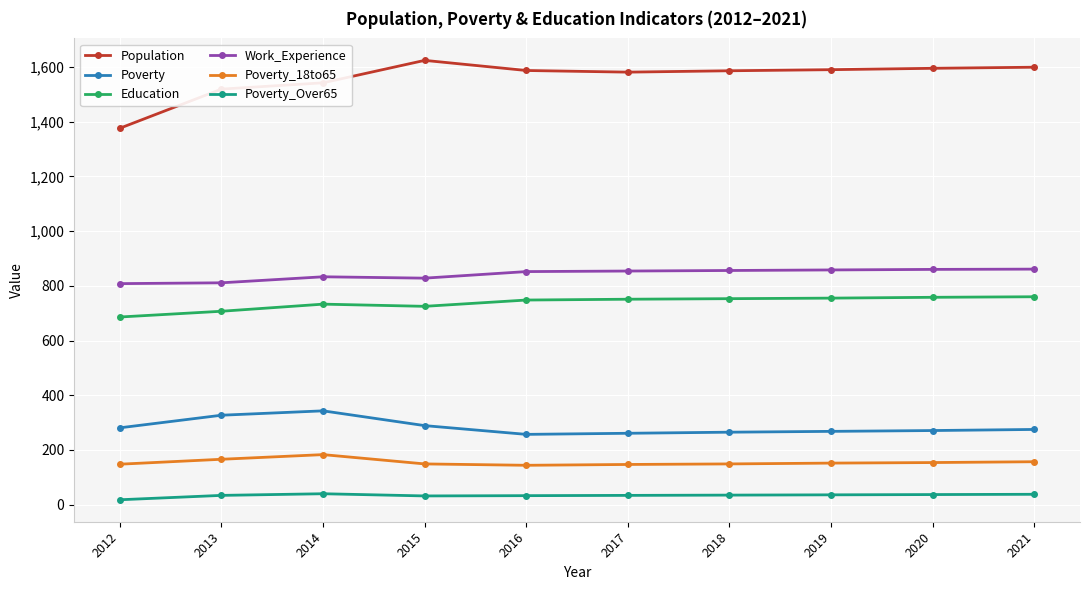

Read the Poverty_18to65 value at 2018.

149